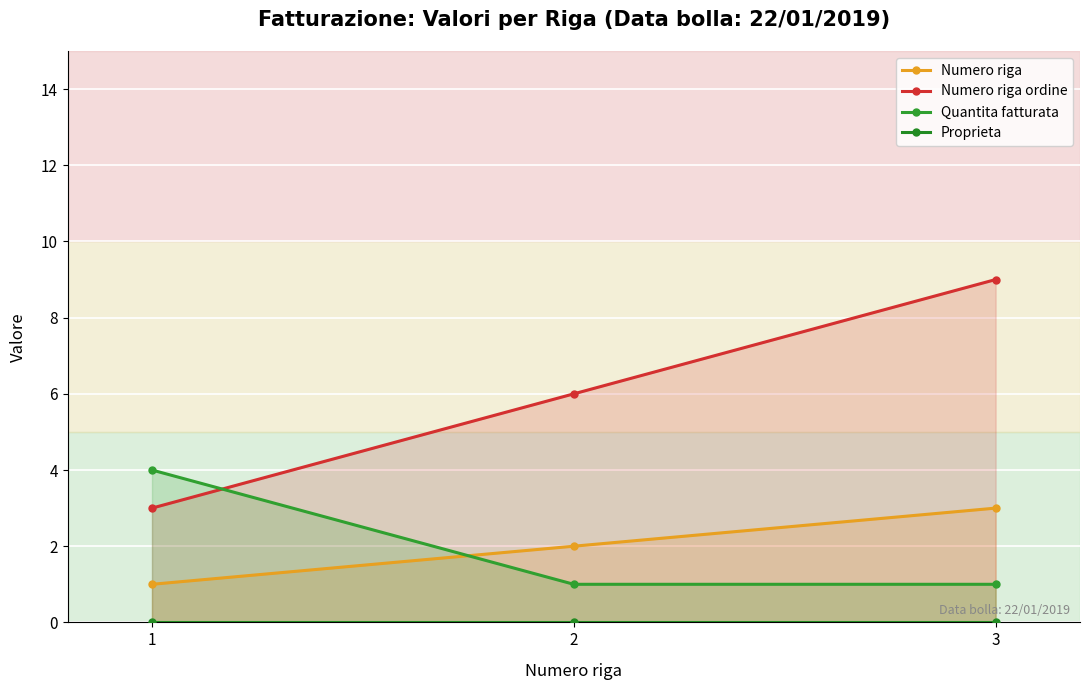

What are all the series names shown in the legend?

Numero riga, Numero riga ordine, Quantita fatturata, Proprieta